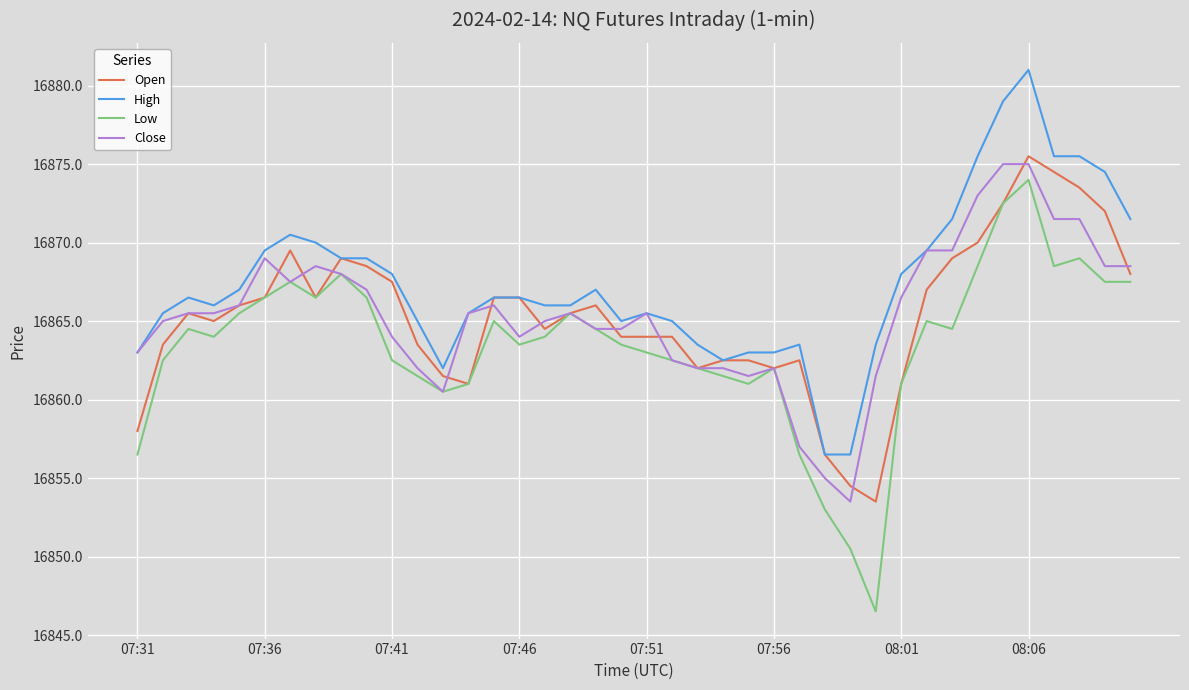

Which series has the largest total across all categories?

High